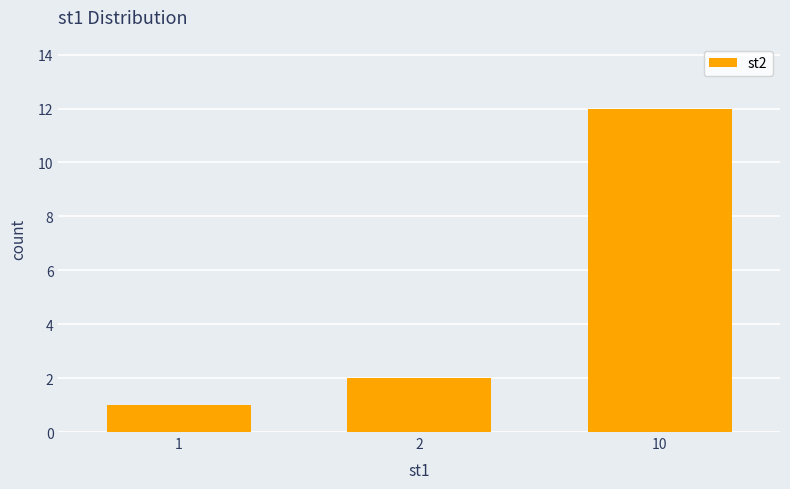

What is the sum of all values?

15